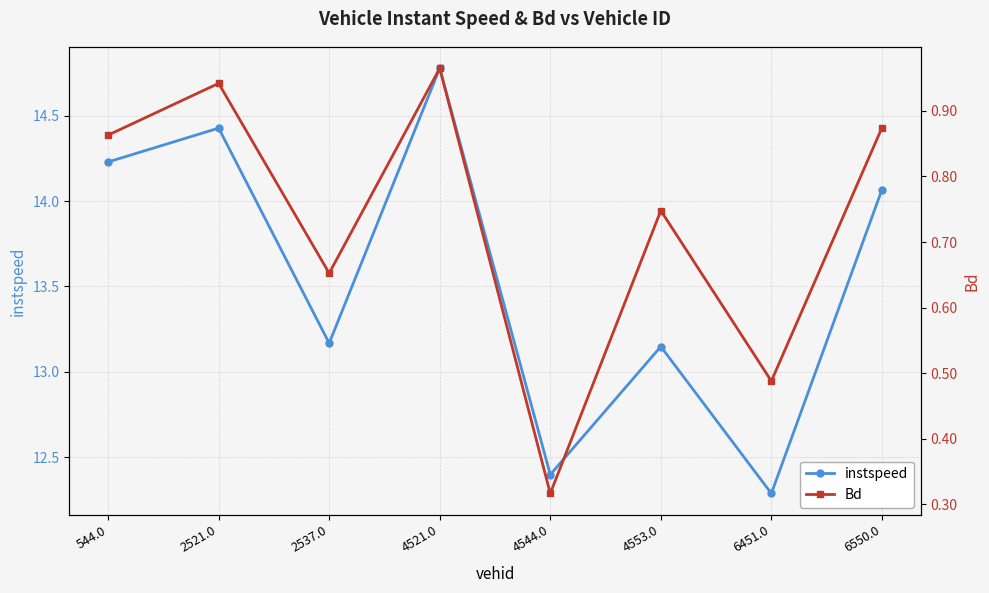

True or false: Bd and instspeed intersect in this chart.

False